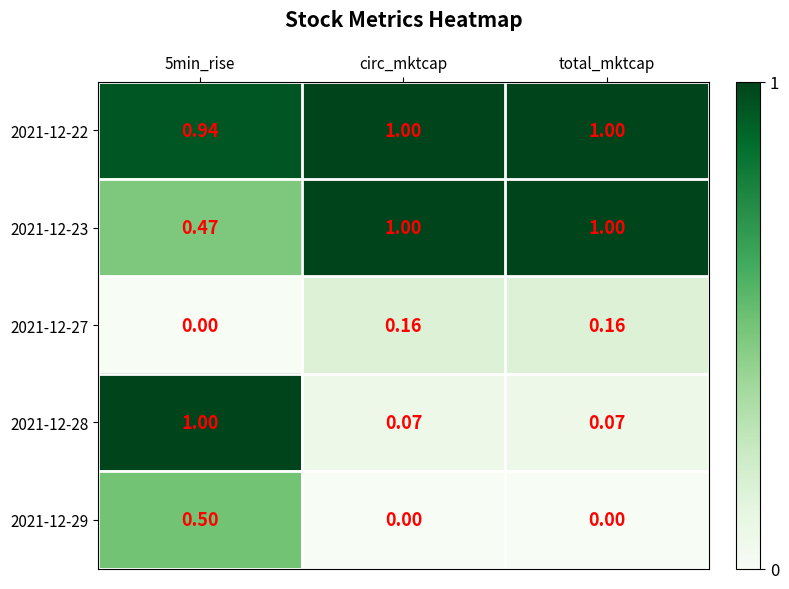

List the series in order of their peak value, lowest first.

2021-12-27, 2021-12-29, 2021-12-22, 2021-12-23, 2021-12-28